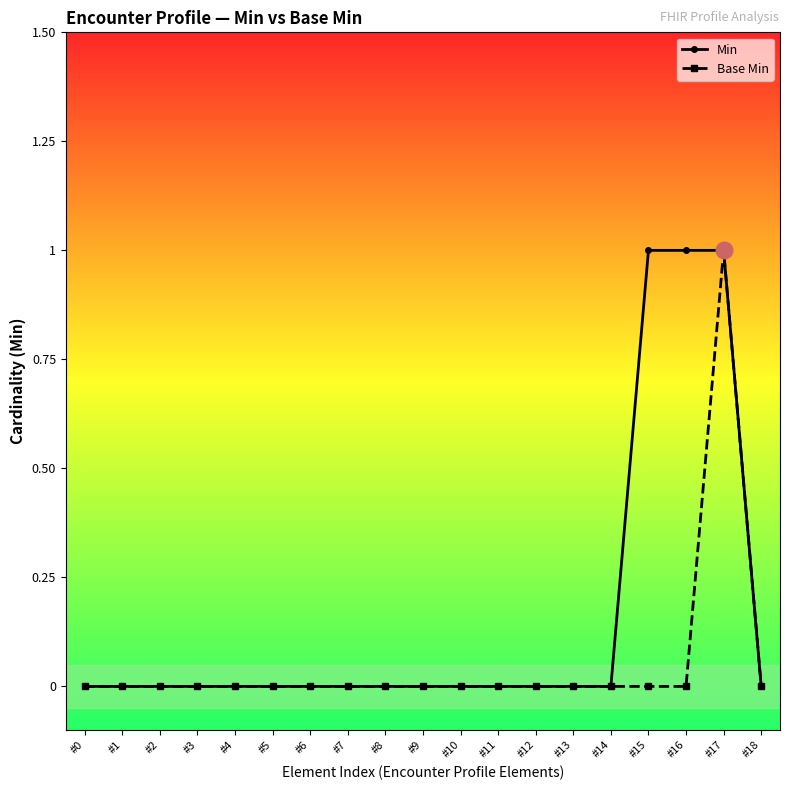

Between #11 and #15, which series saw the biggest shift?

Min